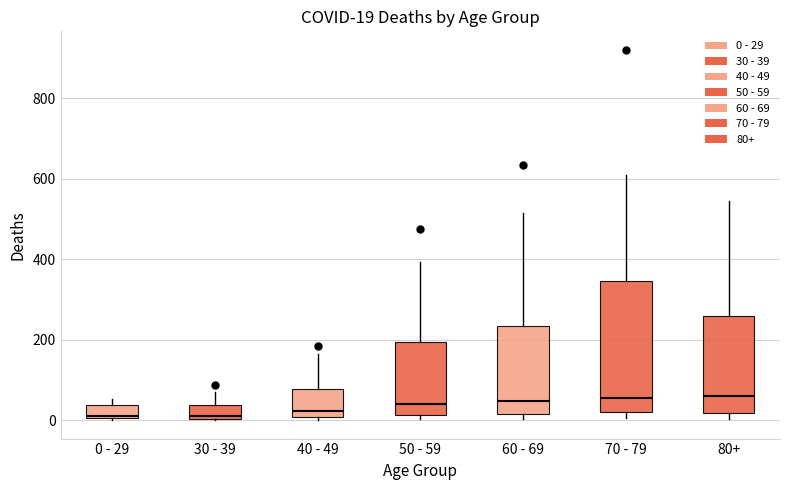

Comparing the boxes themselves (not the whiskers), which one is the tallest?

70 - 79